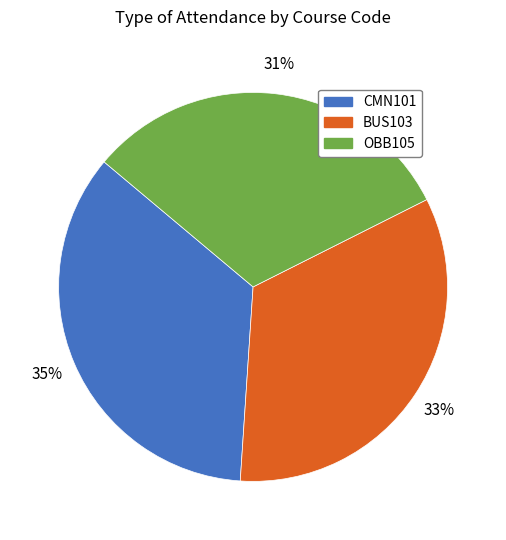

What is the ratio of the value at OBB105 to the value at CMN101?

0.9